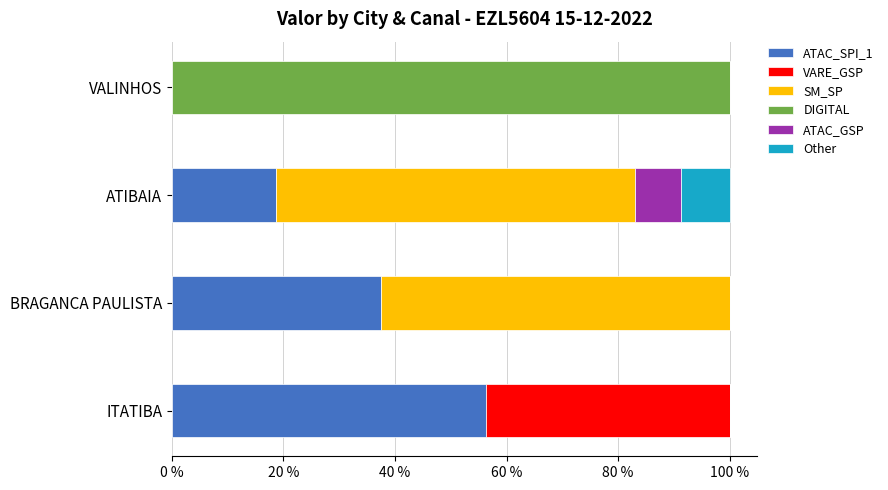

What is the maximum value for ATAC_SPI_1?

56.3